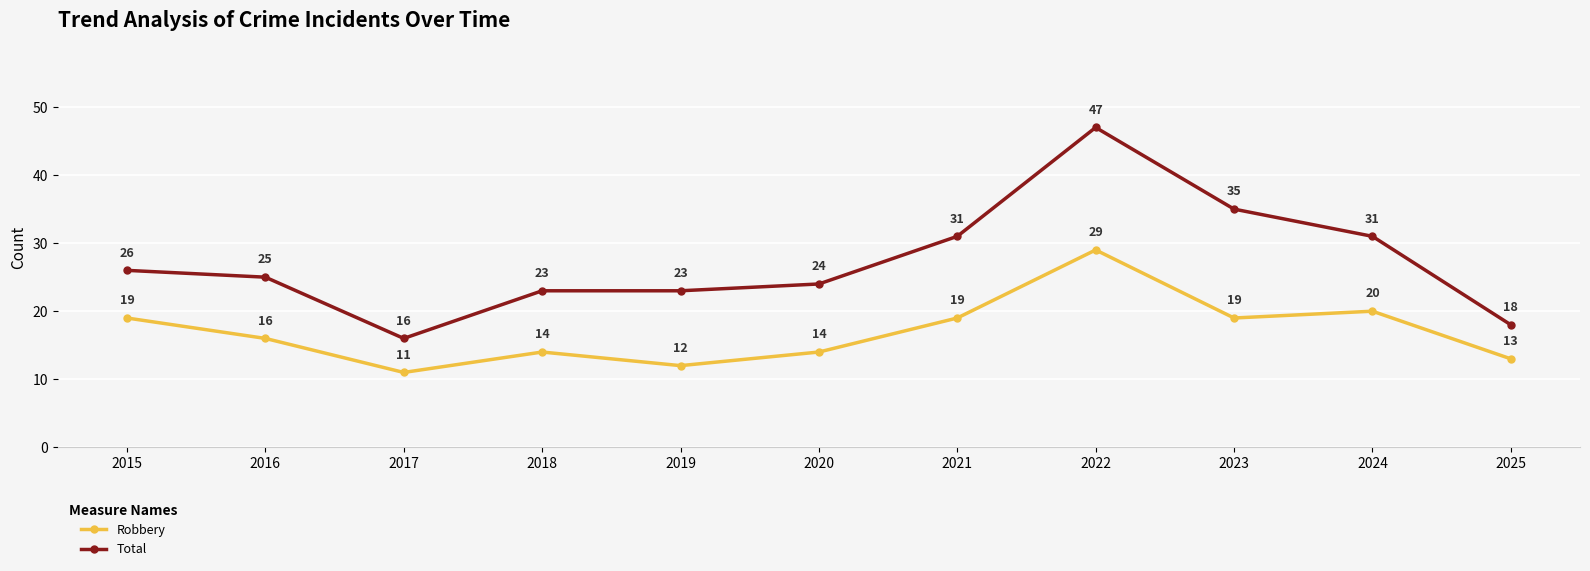

The value of Robbery at 2023 is 19. True or false?

True